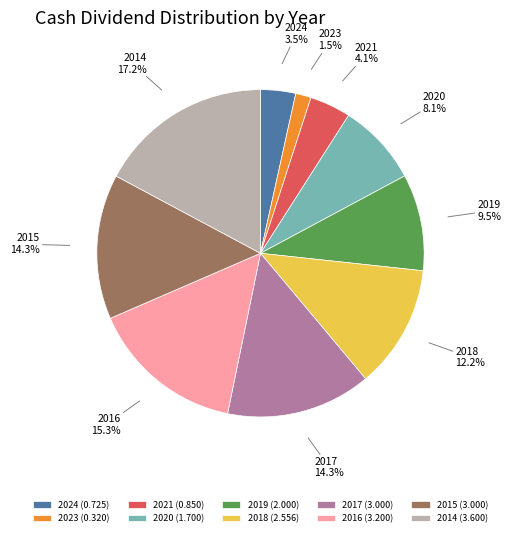

Is there a majority slice in this chart?

No